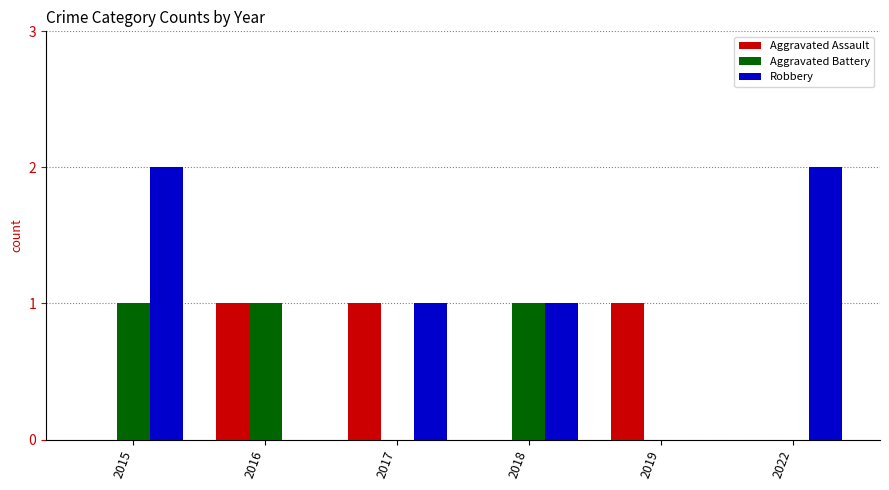

The value of Aggravated Battery at 2017 is 0. True or false?

True